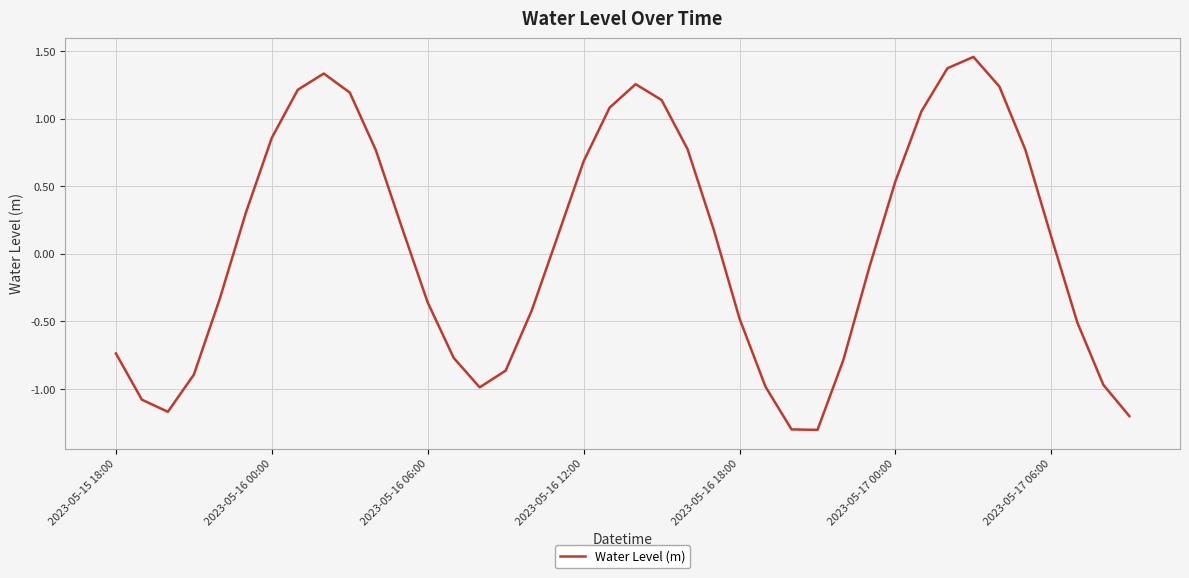

True or false: there are more than 1 points higher than both neighbors.

True